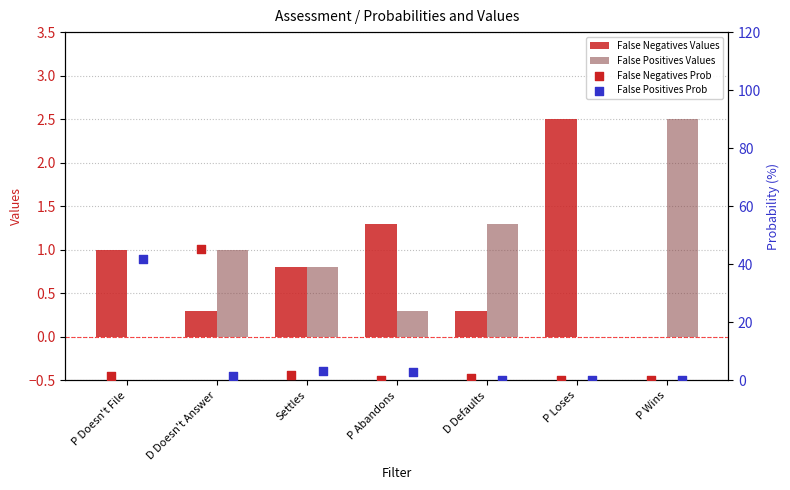

The value of False Positives Values at D Defaults is 1.3. True or false?

True